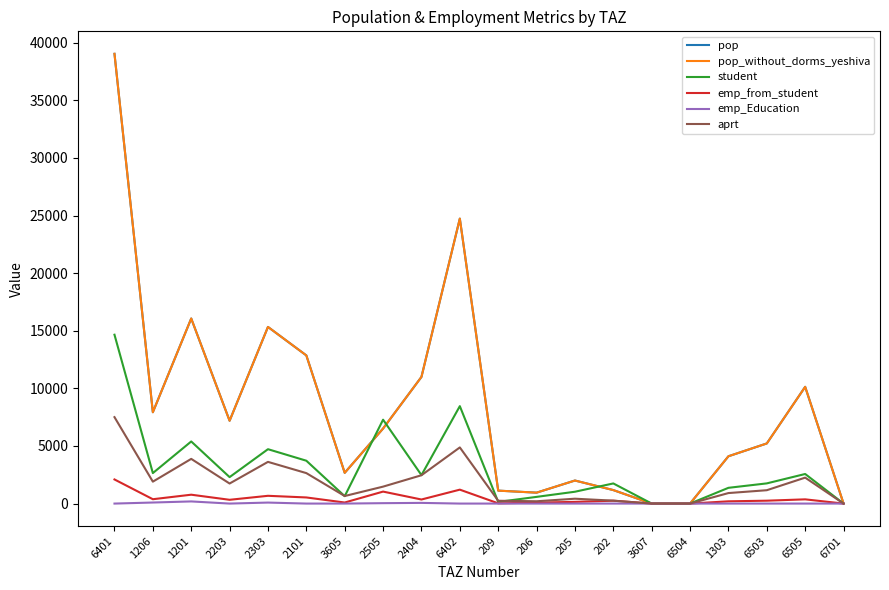

At how many categories does at least one series exceed 14721?

4